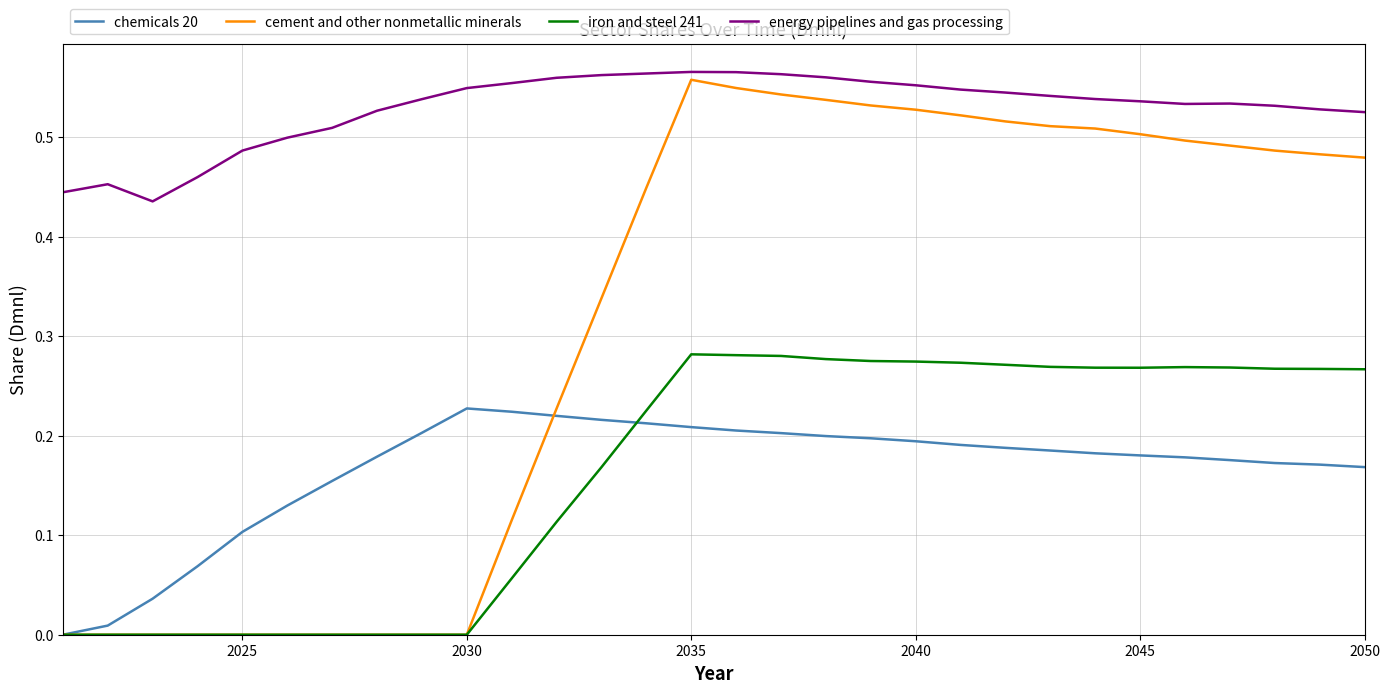

Which series has the largest total across all categories?

energy pipelines and gas processing